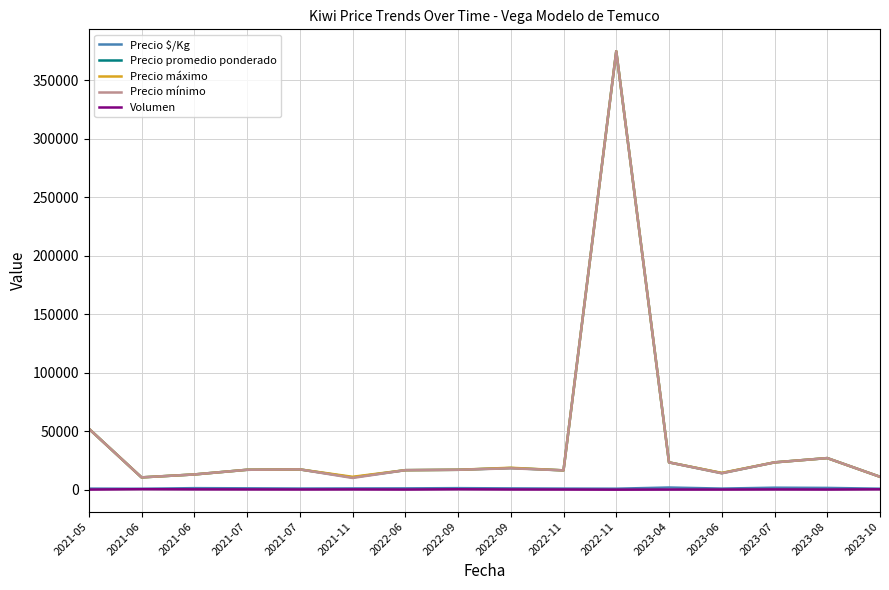

Is it true that Precio mínimo equals 30769.9 at 2021-05?

False